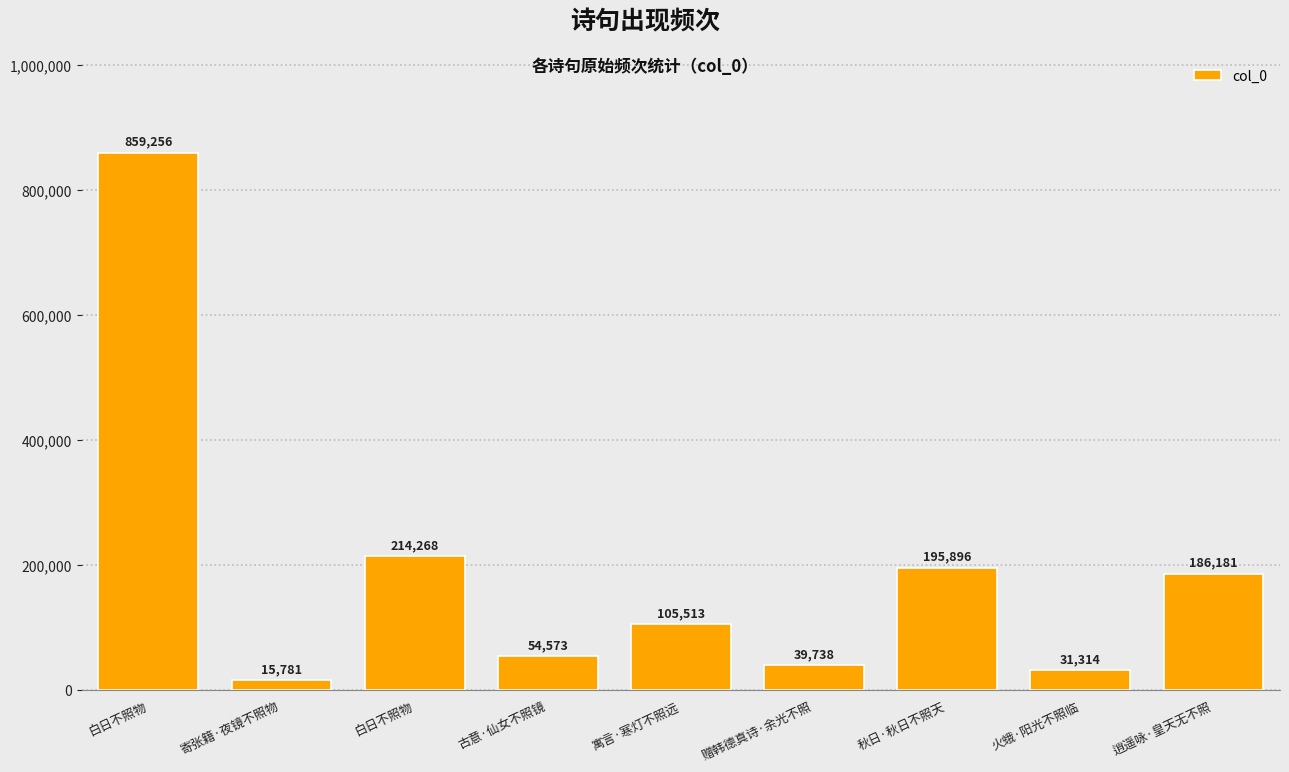

What is the smallest value displayed?

15781